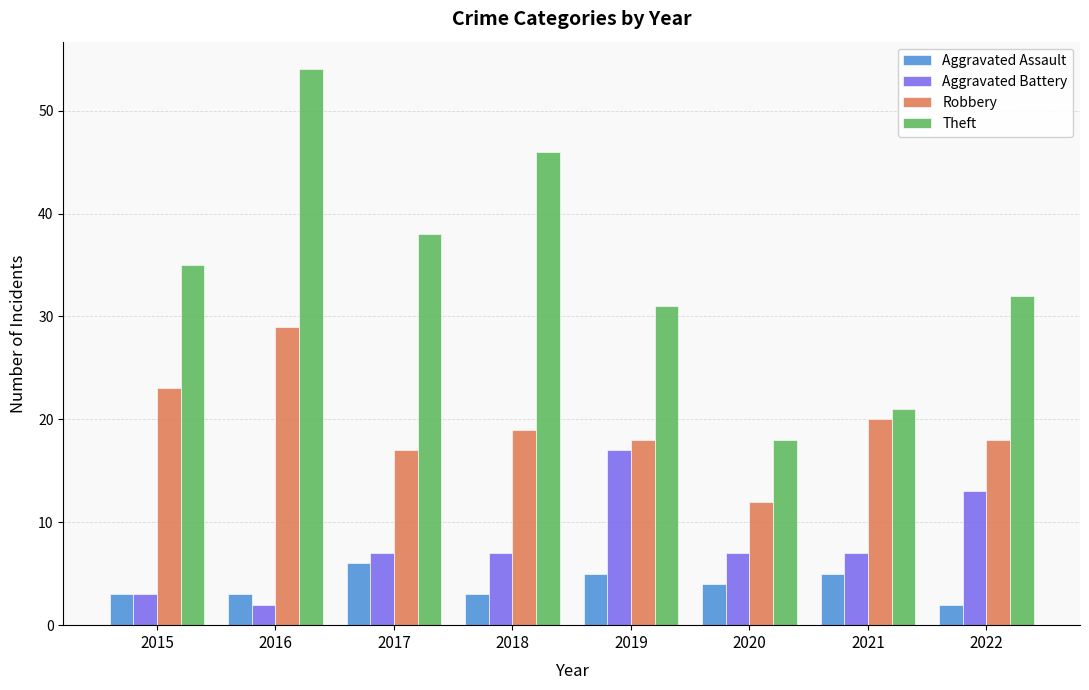

Which series changed the most between 2016 and 2022?

Theft